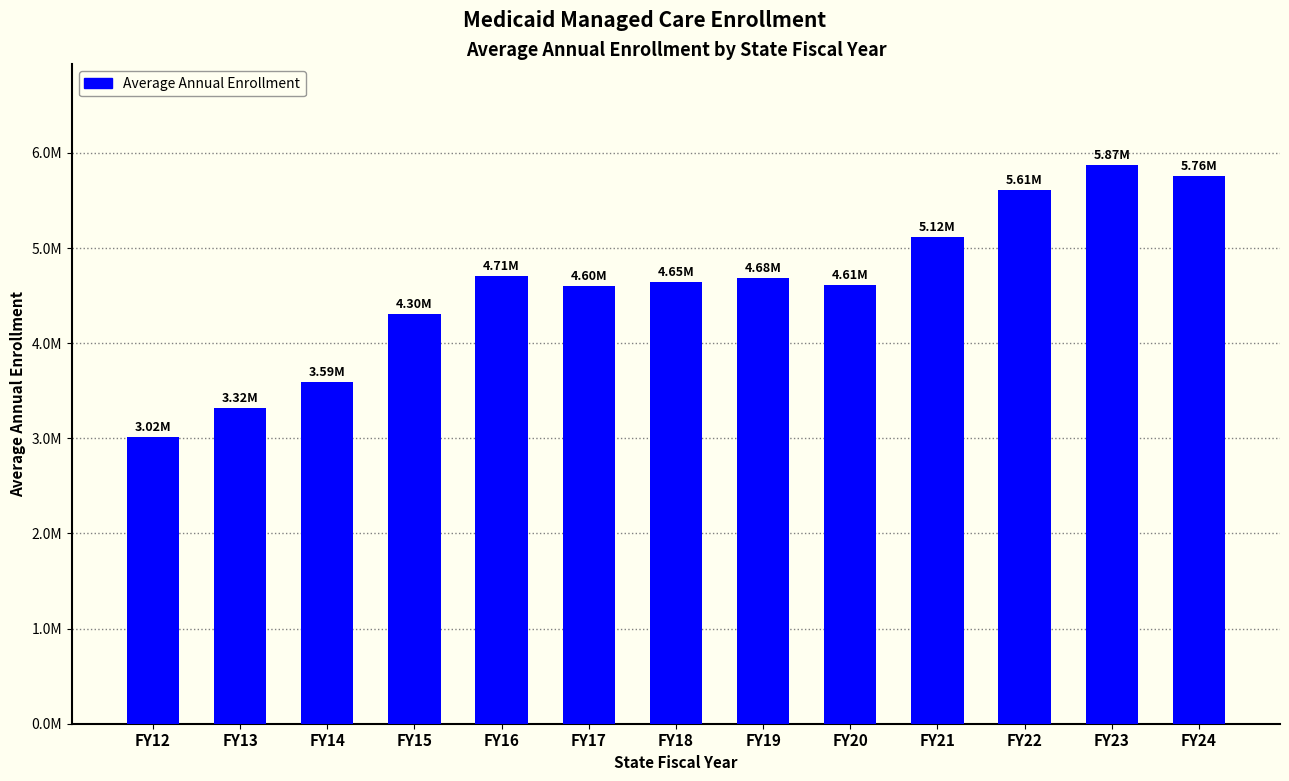

Does the chart contain any negative values?

No